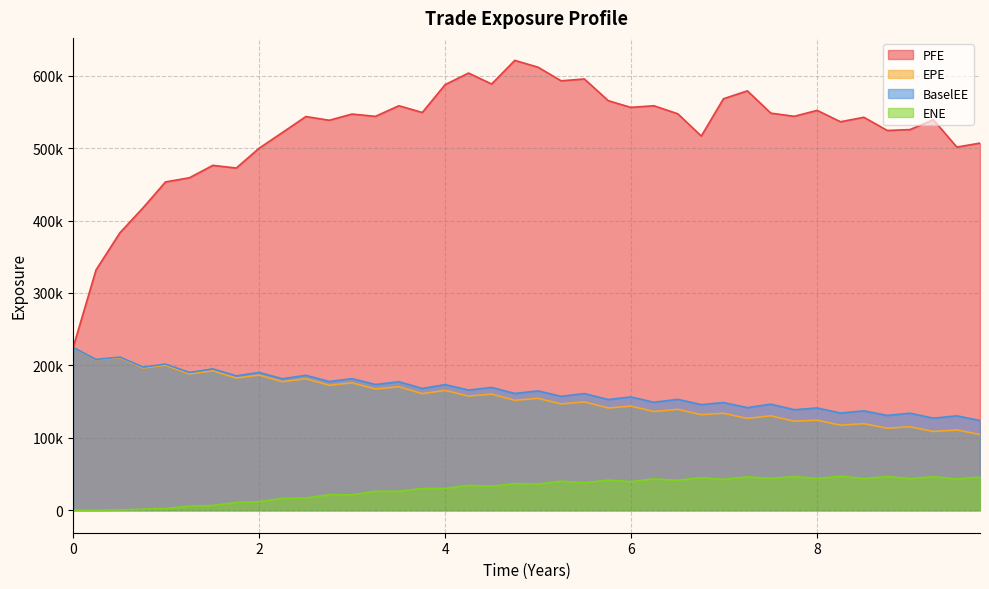

What is the value of the PFE point at the 12th from the left?

538526.0